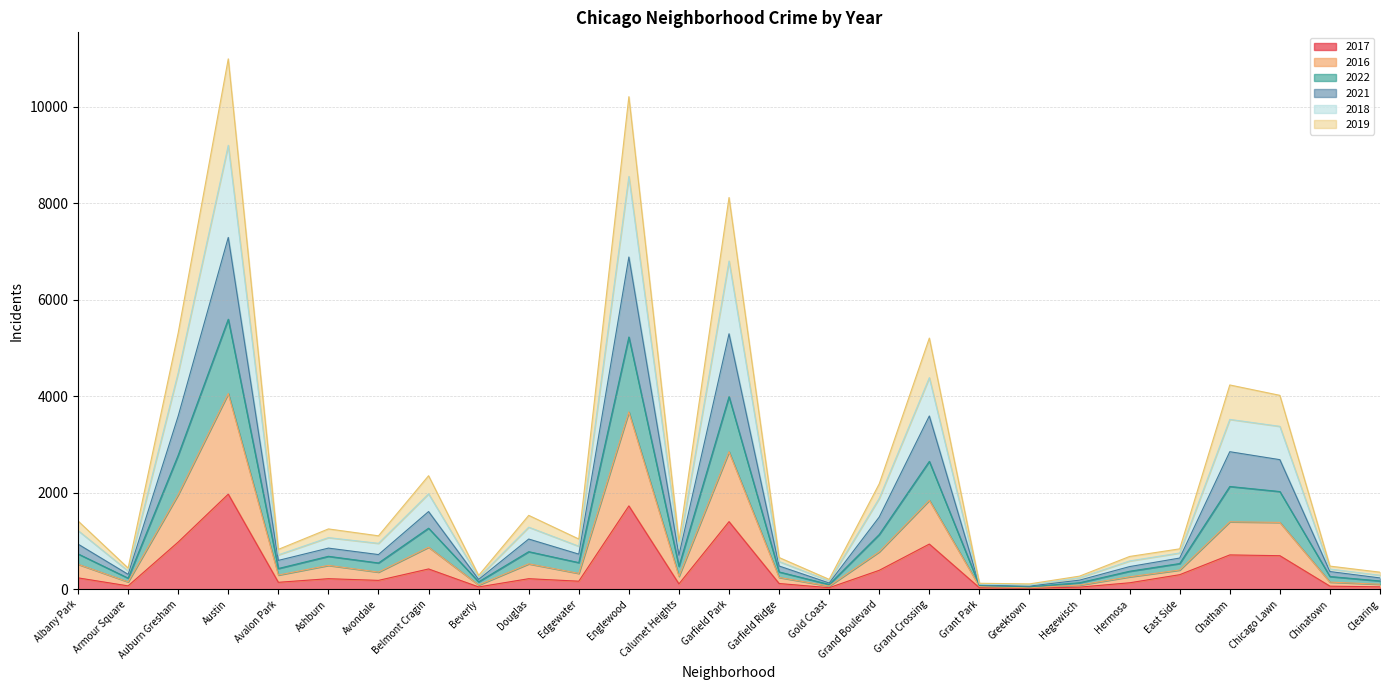

At which label does 2017 reach its peak?

Austin